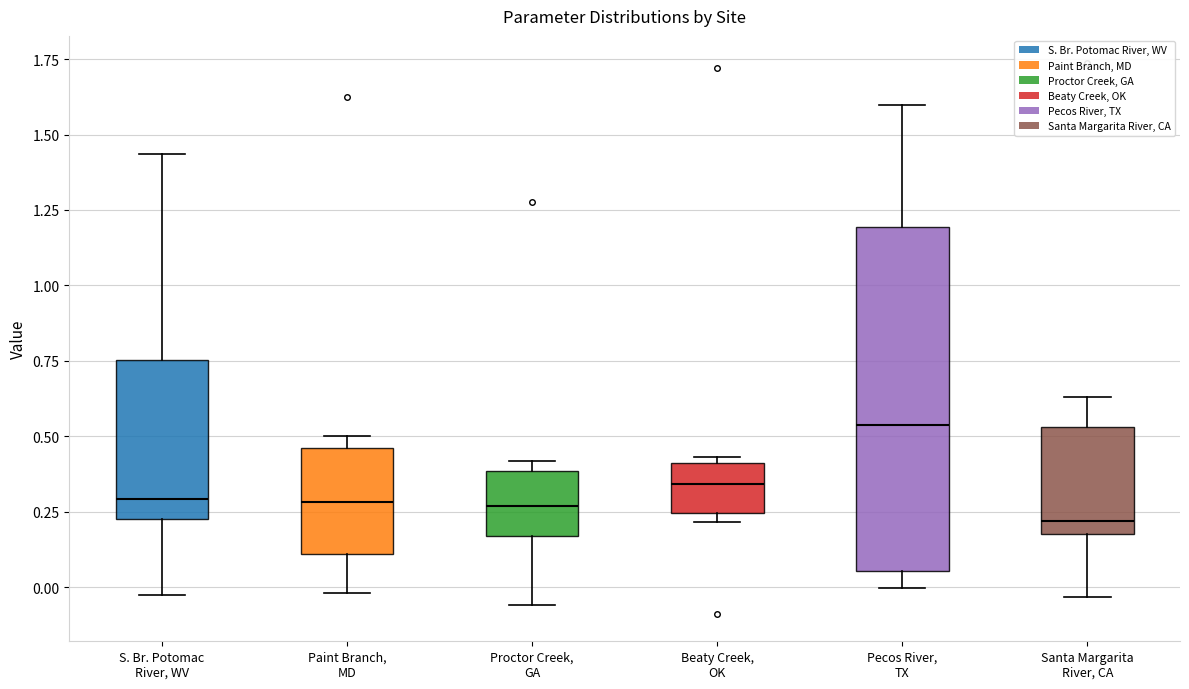

Comparing the boxes themselves (not the whiskers), which one is the tallest?

Pecos River, TX